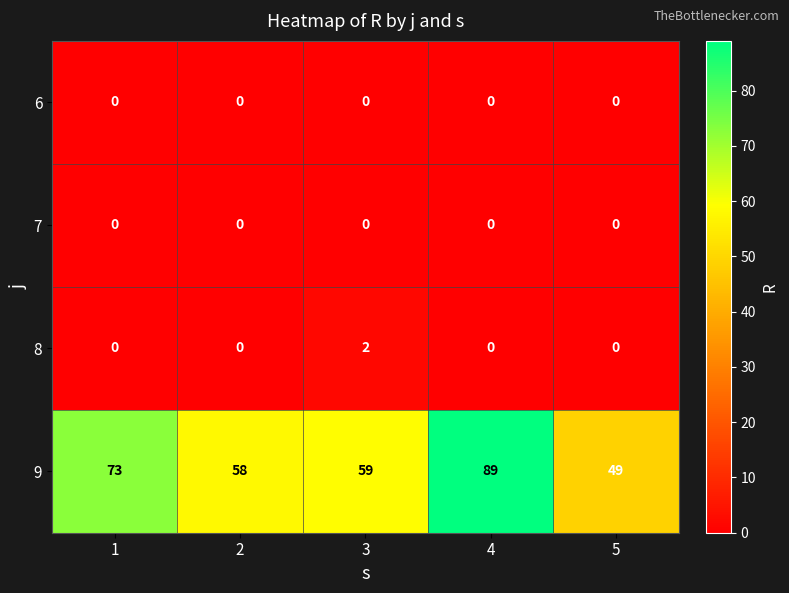

At how many categories does at least one series exceed 80?

1